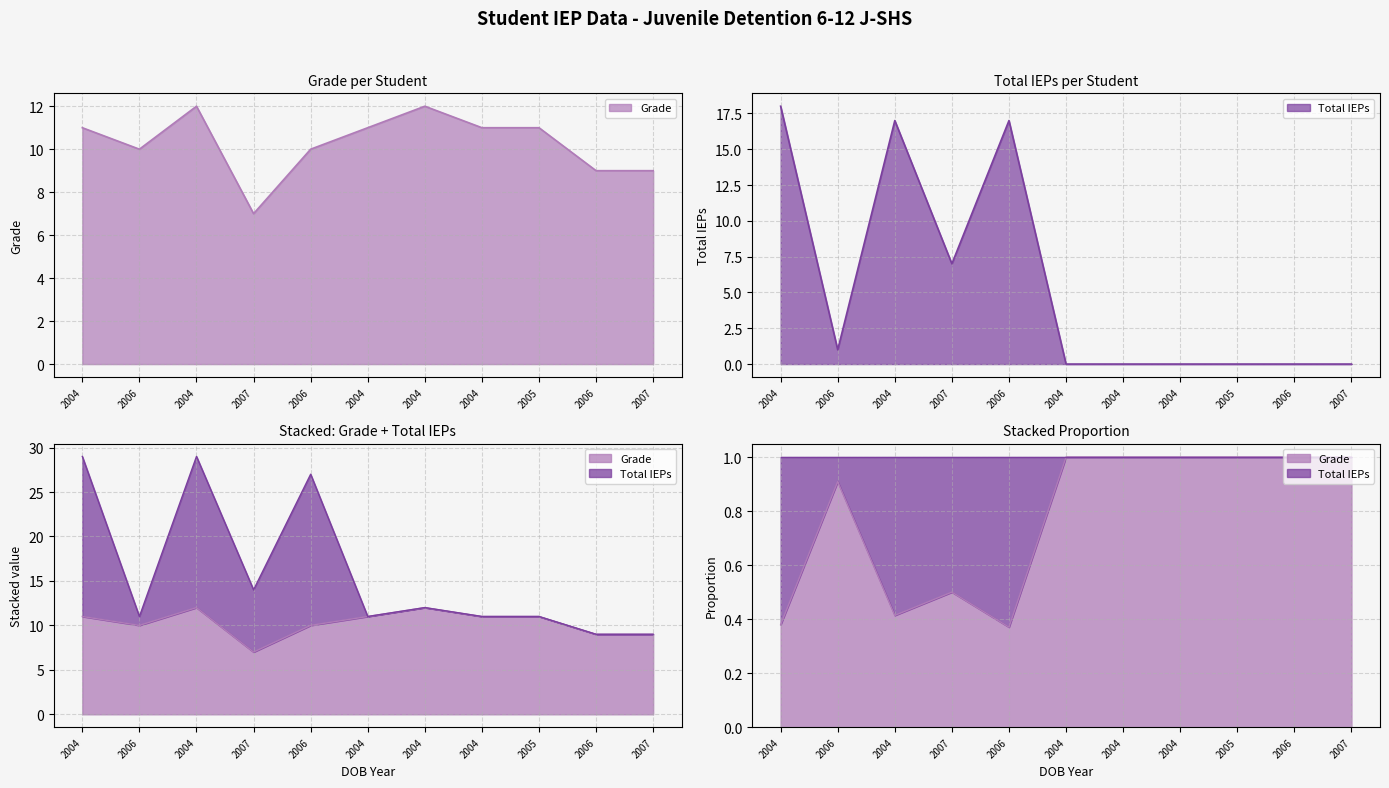

Reading right to left, list all the values displayed in this chart.

Grade: 9	9	11	11	12	11	10	7	12	10	11
Total IEPs: 0	0	0	0	0	0	17	7	17	1	18